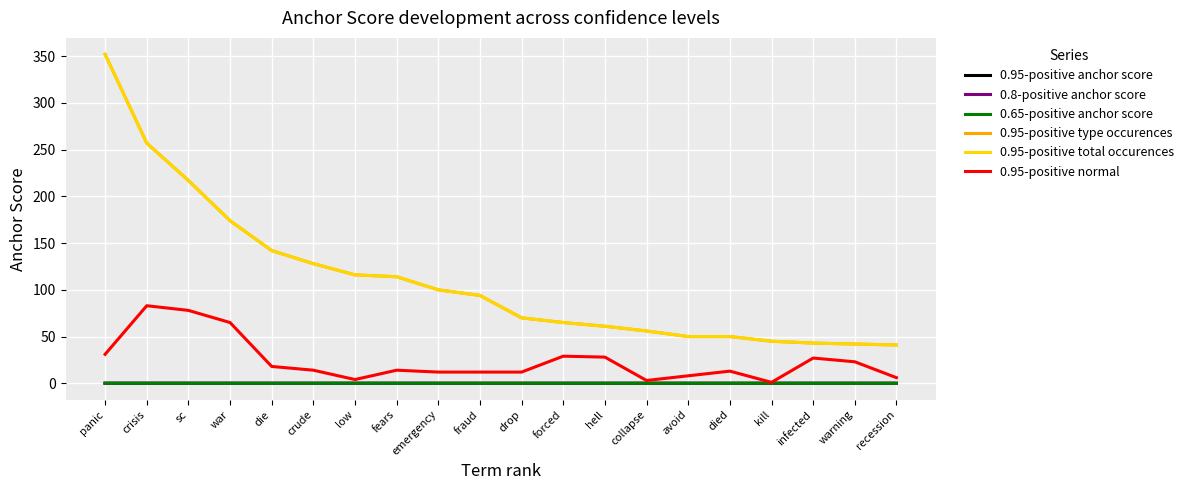

At which label does 0.95-positive total occurences first exceed 94?

panic